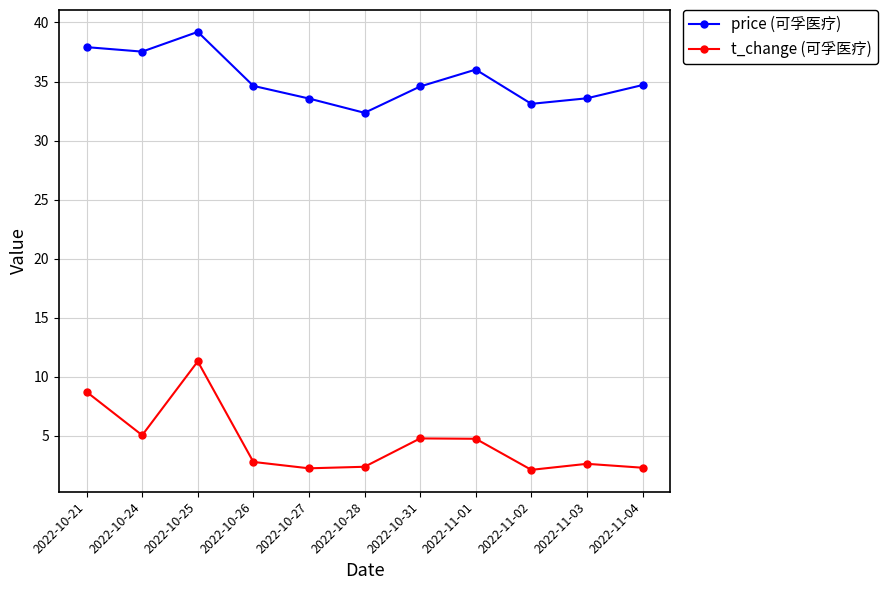

What is the sum of the price (可孚医疗) values at 2022-10-21 and 2022-10-31?

72.5